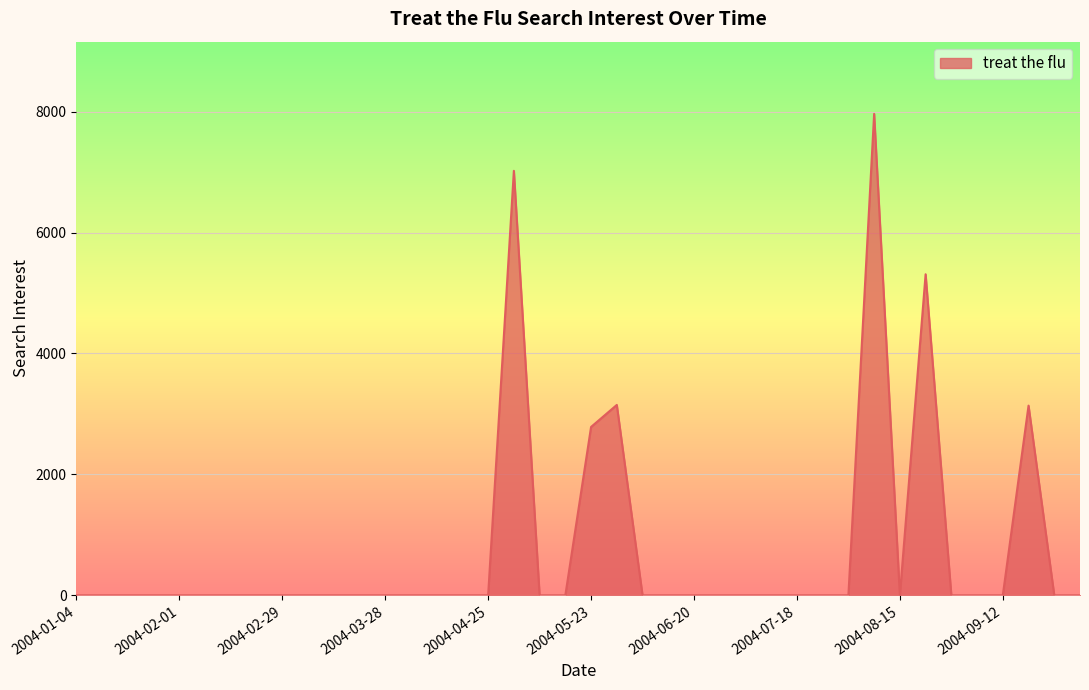

What is the average value?

734.0